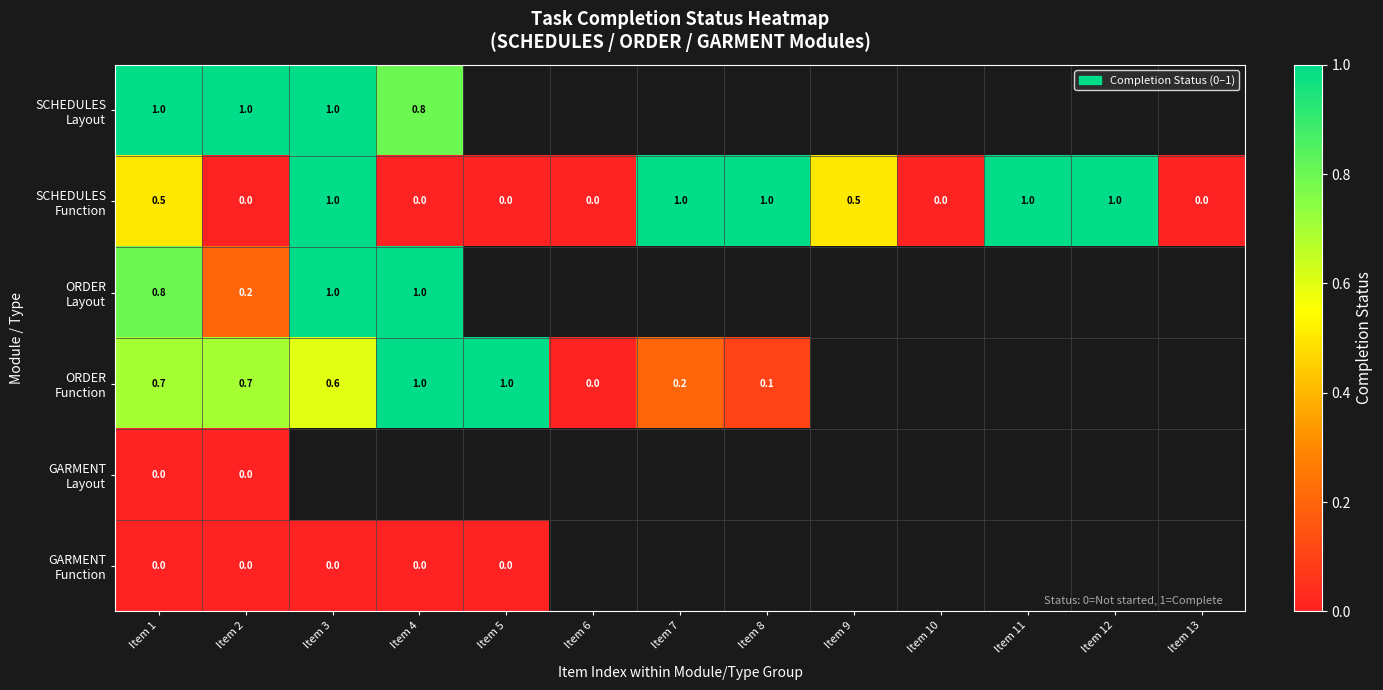

Rank the series by their maximum value, from highest to lowest.

SCHEDULES Layout, SCHEDULES Function, ORDER Layout, ORDER Function, GARMENT Layout, GARMENT Function